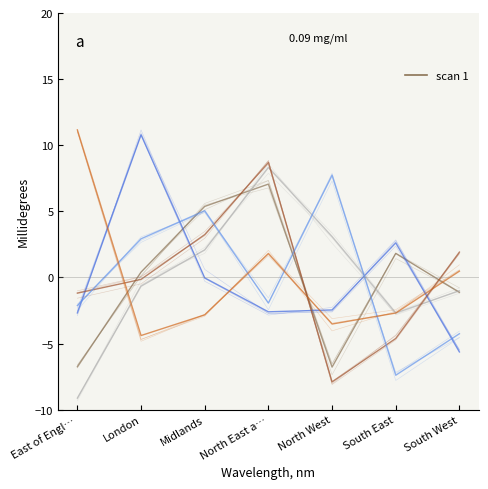

Reading left to right, what are all the values shown in this chart?

Intermediate care and reablement: -6.8	0.4	5.4	7.1	-6.8	1.8	-1.1
Musculoskeletal service: -2.7	10.8	-0.0	-2.6	-2.5	2.6	-5.6
Podiatry and podiatric surgery: -9.1	-0.7	2.1	8.3	3.1	-2.7	-1.0
Audiology: -1.2	-0.1	3.2	8.7	-7.9	-4.6	1.9
Community nursing services: -2.1	2.9	5.0	-1.9	7.7	-7.4	-4.3
Weight management and obesity services: 11.2	-4.4	-2.8	1.8	-3.5	-2.7	0.5